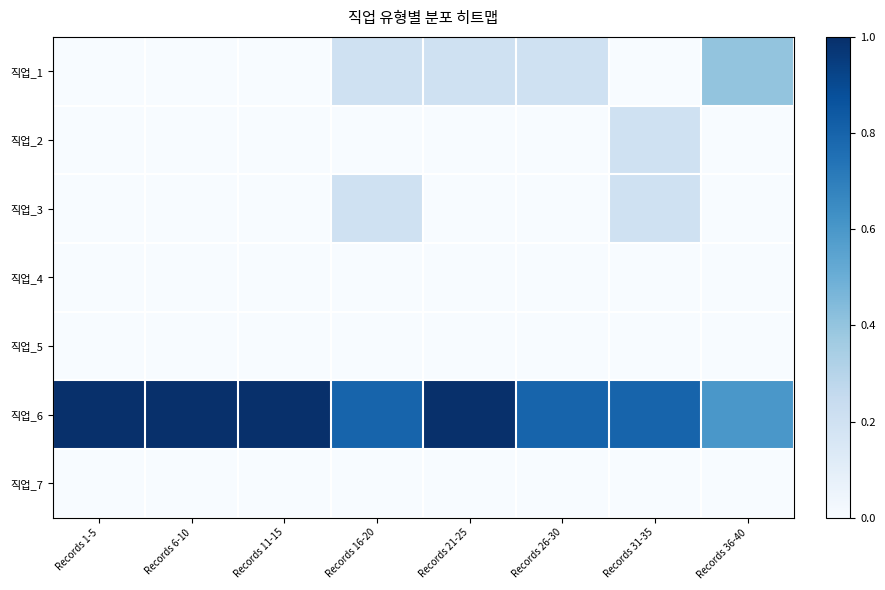

Reading left to right, transcribe all the data shown in this chart.

직업_1: Records 1-5=0.0	Records 6-10=0.0	Records 11-15=0.0	Records 16-20=0.2	Records 21-25=0.2	Records 26-30=0.2	Records 31-35=0.0	Records 36-40=0.4
직업_2: Records 1-5=0.0	Records 6-10=0.0	Records 11-15=0.0	Records 16-20=0.0	Records 21-25=0.0	Records 26-30=0.0	Records 31-35=0.2	Records 36-40=0.0
직업_3: Records 1-5=0.0	Records 6-10=0.0	Records 11-15=0.0	Records 16-20=0.2	Records 21-25=0.0	Records 26-30=0.0	Records 31-35=0.2	Records 36-40=0.0
직업_4: Records 1-5=0.0	Records 6-10=0.0	Records 11-15=0.0	Records 16-20=0.0	Records 21-25=0.0	Records 26-30=0.0	Records 31-35=0.0	Records 36-40=0.0
직업_5: Records 1-5=0.0	Records 6-10=0.0	Records 11-15=0.0	Records 16-20=0.0	Records 21-25=0.0	Records 26-30=0.0	Records 31-35=0.0	Records 36-40=0.0
직업_6: Records 1-5=1.0	Records 6-10=1.0	Records 11-15=1.0	Records 16-20=0.8	Records 21-25=1.0	Records 26-30=0.8	Records 31-35=0.8	Records 36-40=0.6
직업_7: Records 1-5=0.0	Records 6-10=0.0	Records 11-15=0.0	Records 16-20=0.0	Records 21-25=0.0	Records 26-30=0.0	Records 31-35=0.0	Records 36-40=0.0